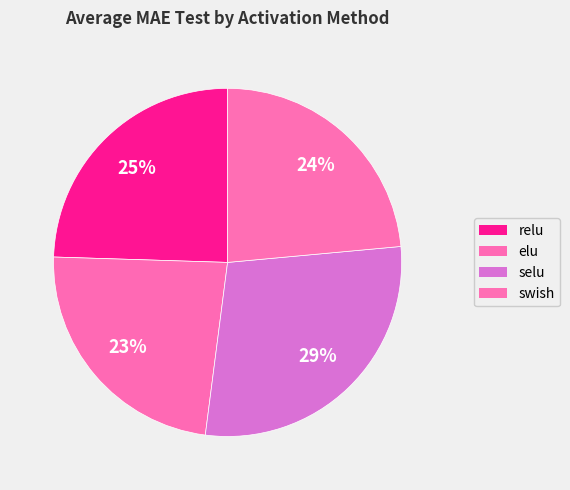

How many slices are in this pie chart?

4